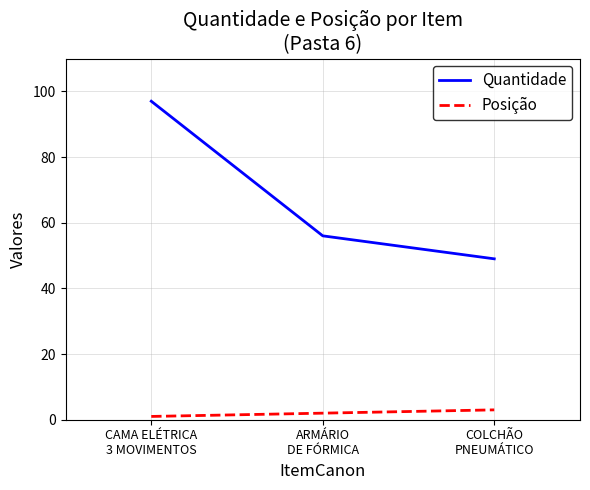

Which series has the largest range (max minus min)?

Quantidade